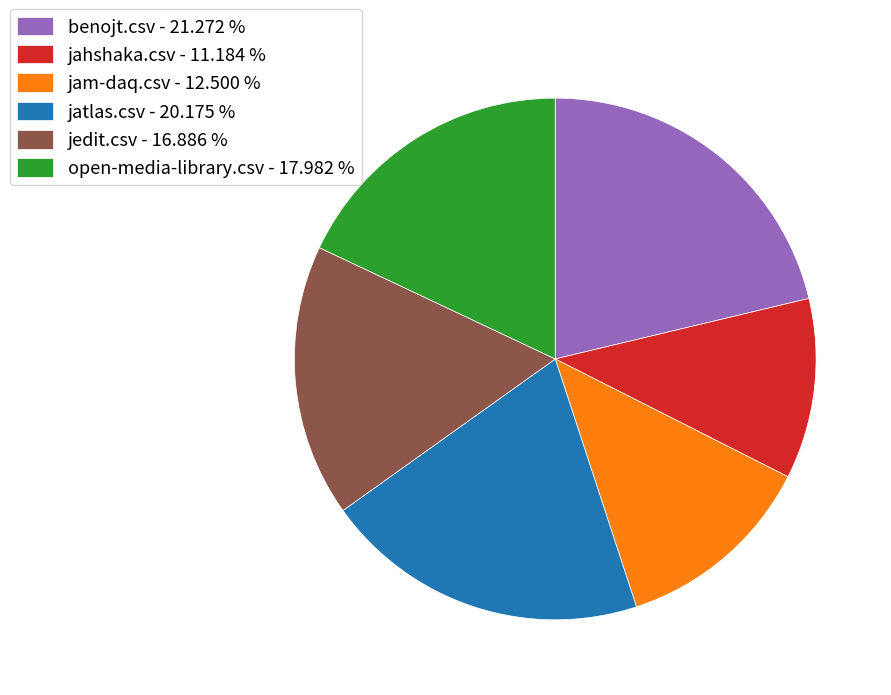

Between jahshaka.csv - 11.184 % and jedit.csv - 16.886 %, which is larger?

jedit.csv - 16.886 %